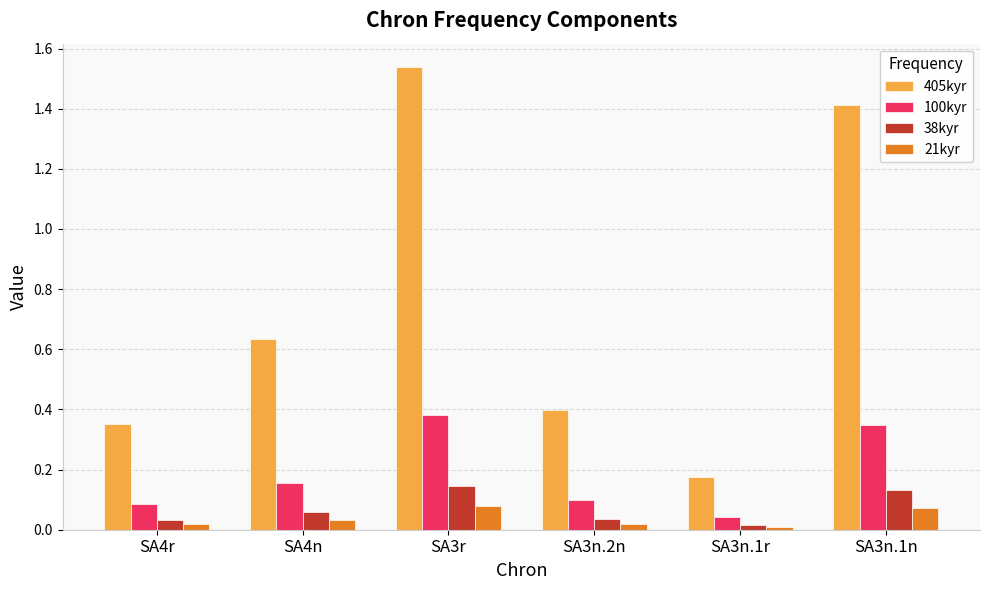

What is the sum of all 100kyr values?

1.1